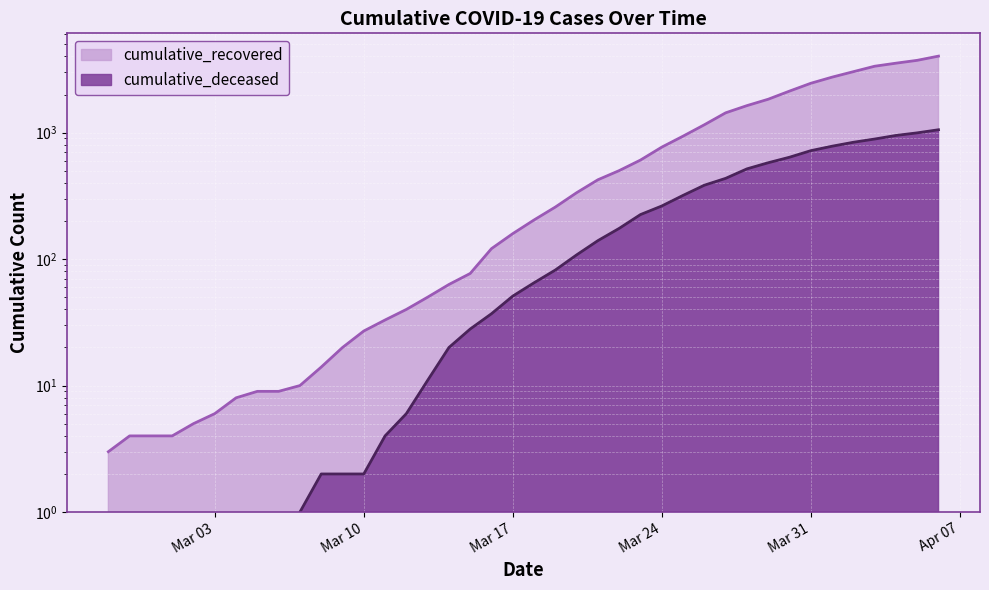

Which category has the highest value across all series?

2020-04-06